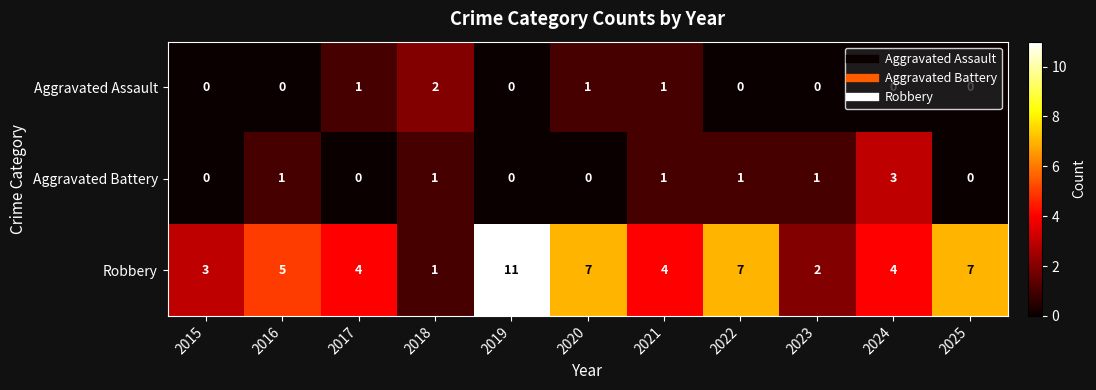

What is the sum of all Robbery values?

55